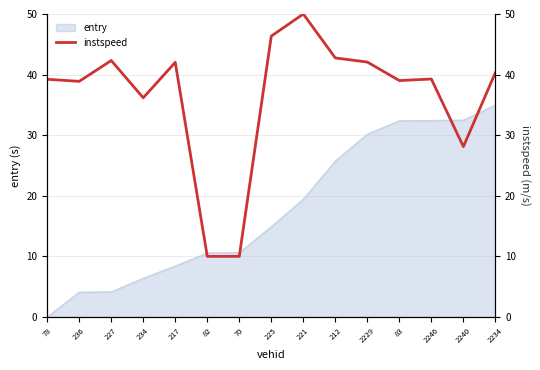

What is the label of the 15th point from the left?

2234